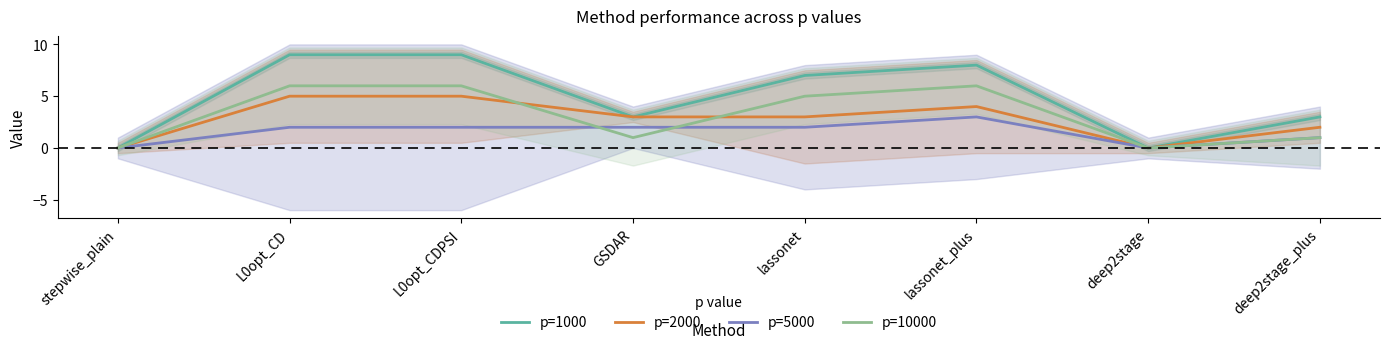

True or false: p=2000 has a value of 2 at deep2stage_plus.

True